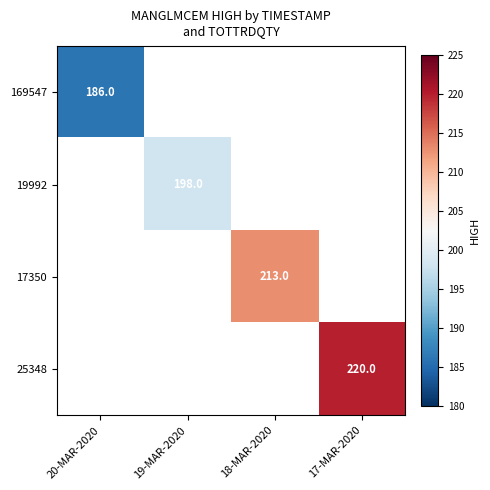

The 169547 series shows 186 at 20-MAR-2020. True or false?

True